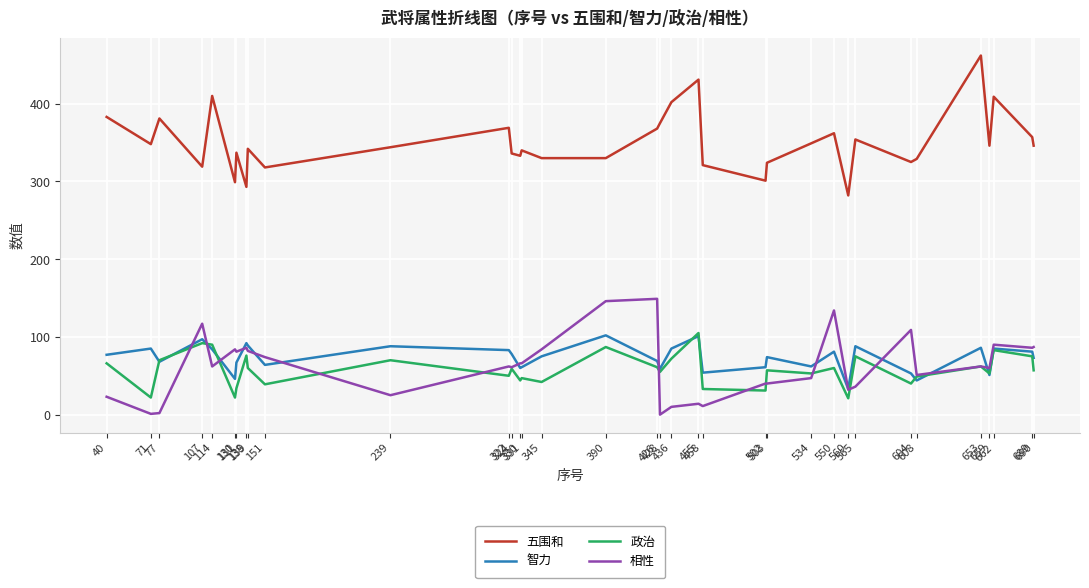

Where is the first local maximum for 五围和?

77